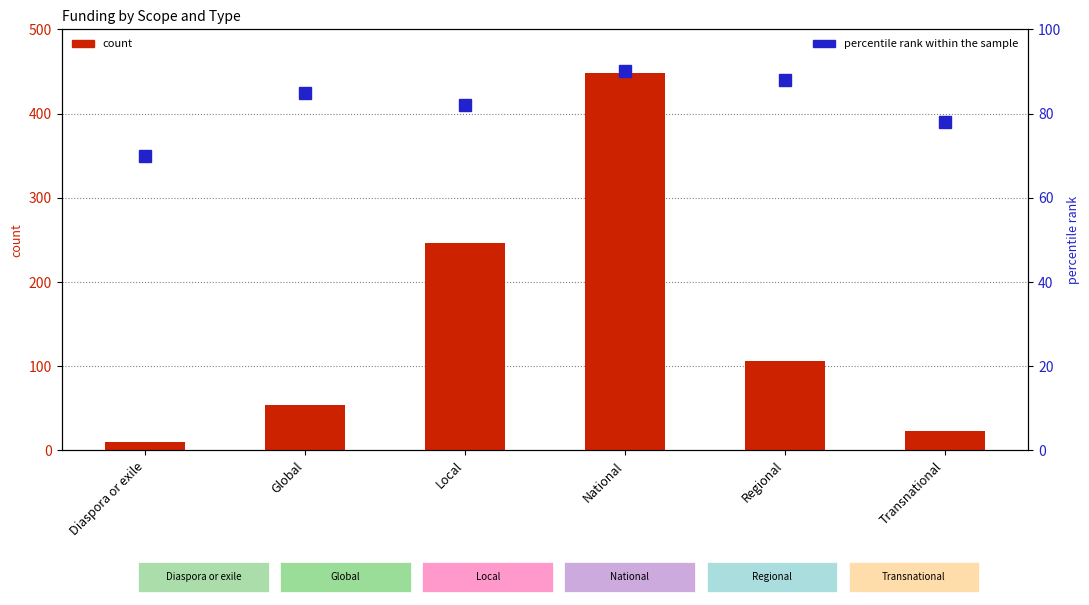

What is the spread (max minus min) of values at Global?

31